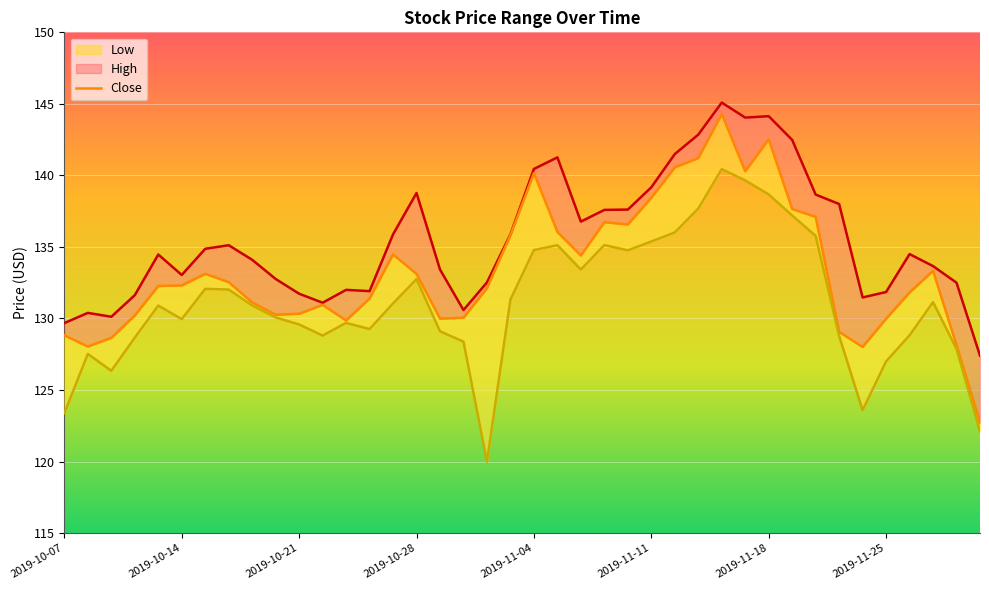

Is it true that Low equals 139.6 at 29?

True